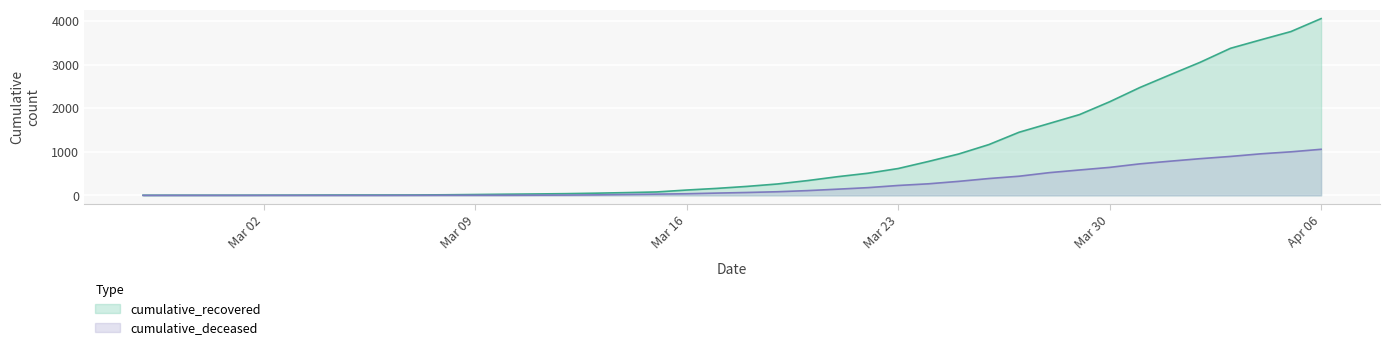

What is the difference between the highest and lowest values at 2020-03-12?

33